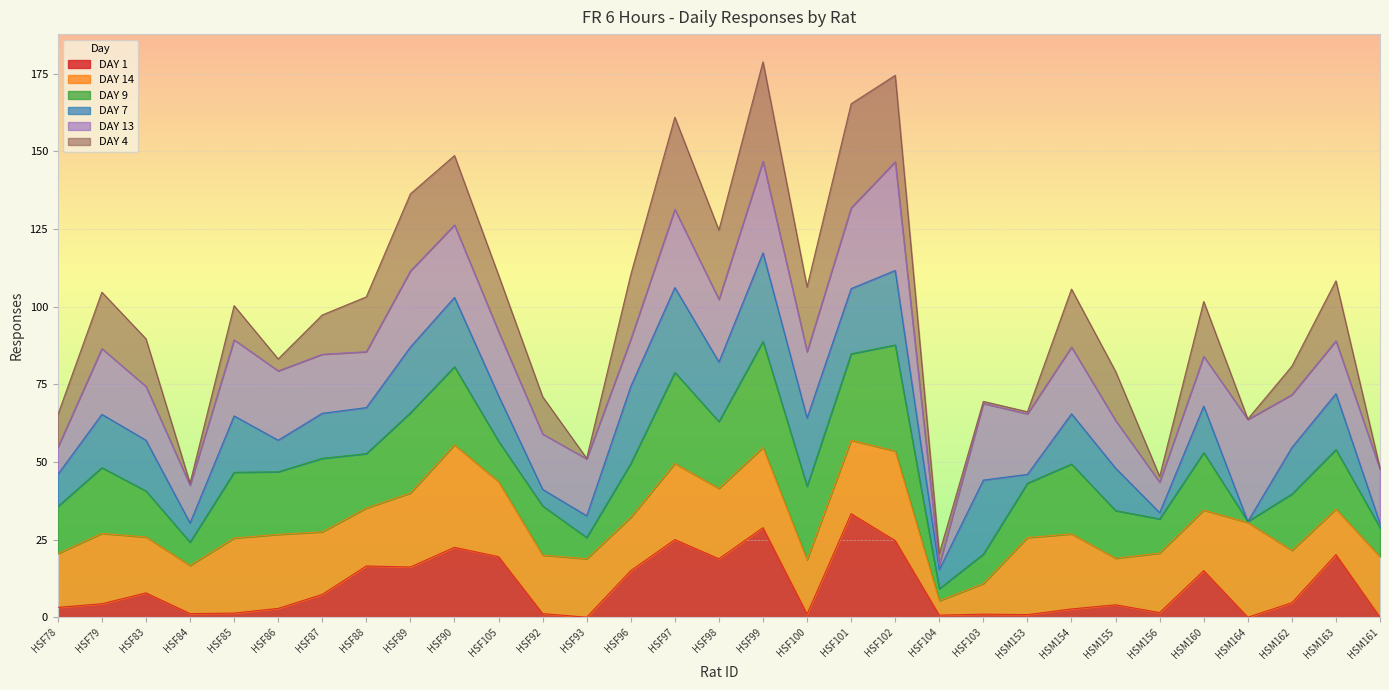

How many interior local peaks does the DAY 13 series have?

10